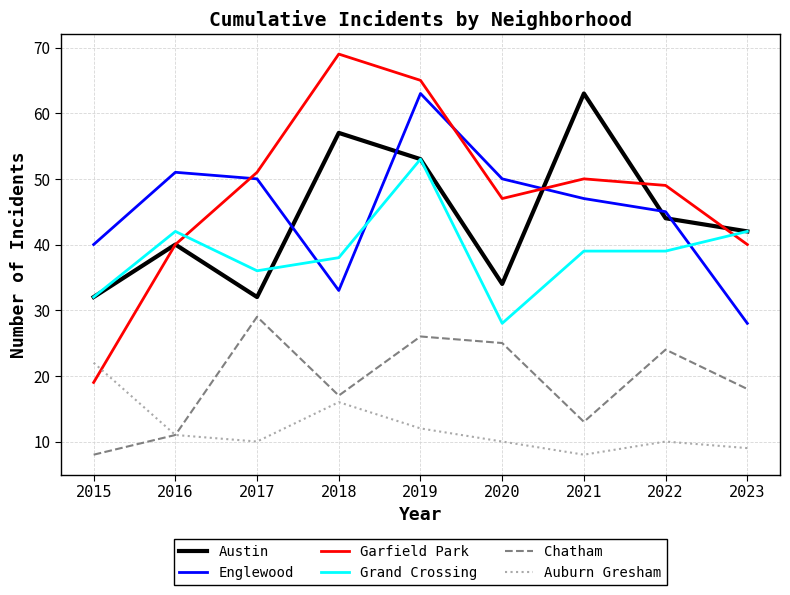

Which series has the widest spread of values?

Garfield Park